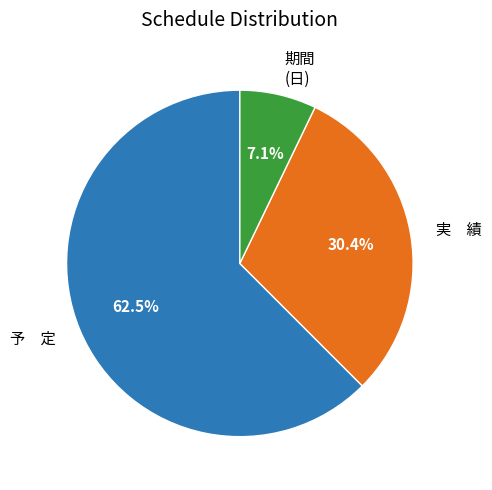

What percentage is NOT represented by 期間 (日)?

92.9%